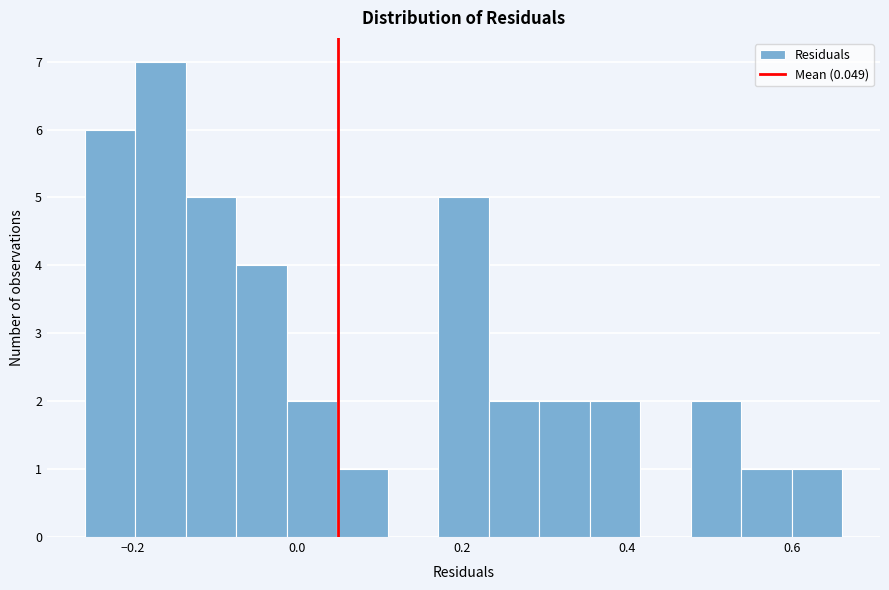

Read against the x-axis, roughly where is the centre of the tallest bar?

-0.16